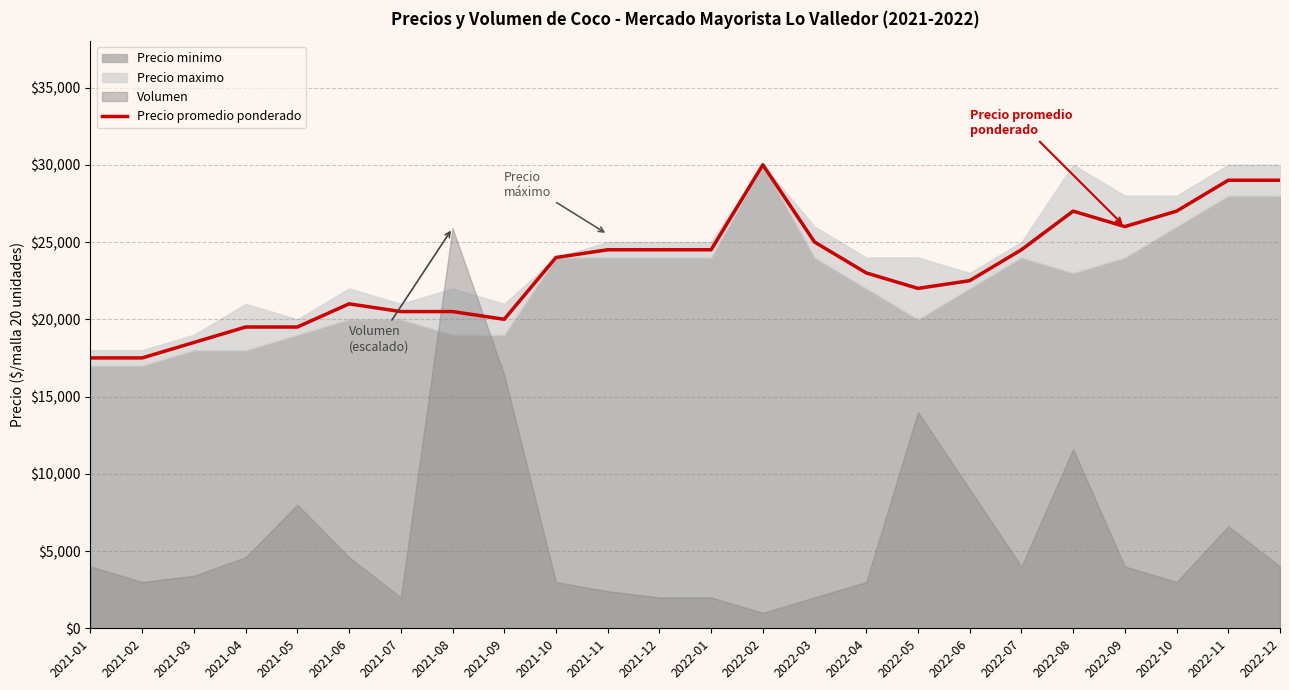

What is the difference between the second highest and second lowest values?

11500